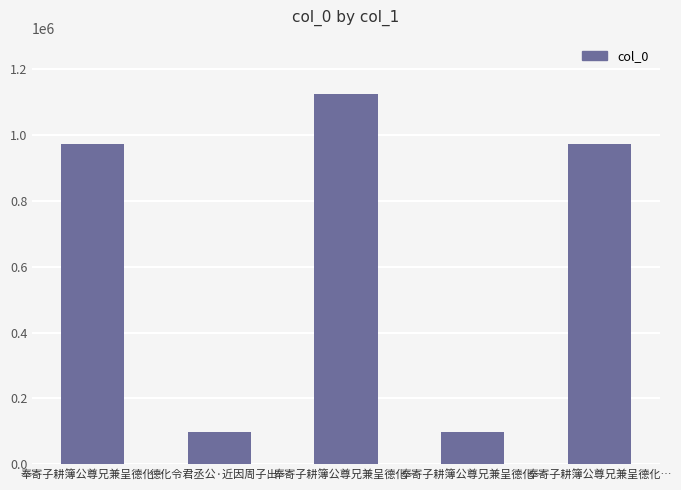

What is the difference between the values at 德化令君丞公·近因周子出… and 奉寄子耕簿公尊兄兼呈德化…?

4